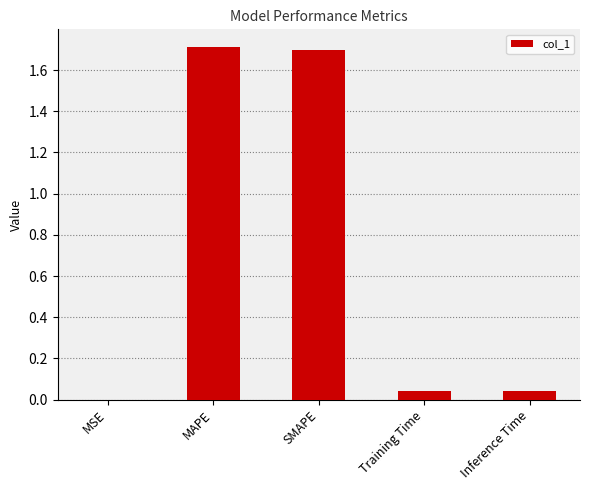

True or false: the data shows 1.7 at SMAPE.

True